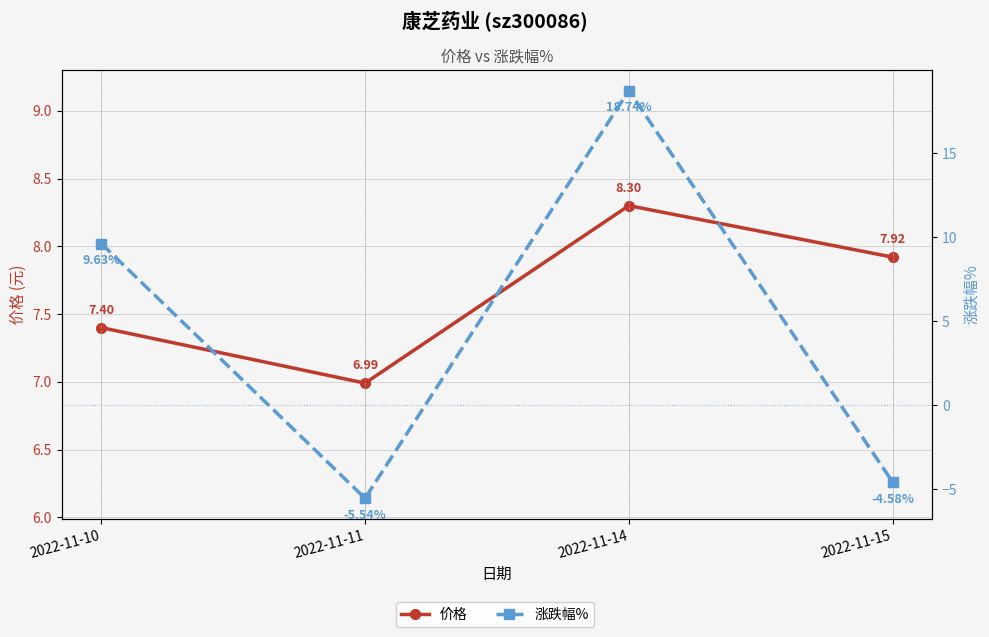

Between 2022-11-10 and 2022-11-11, which is larger?

2022-11-10